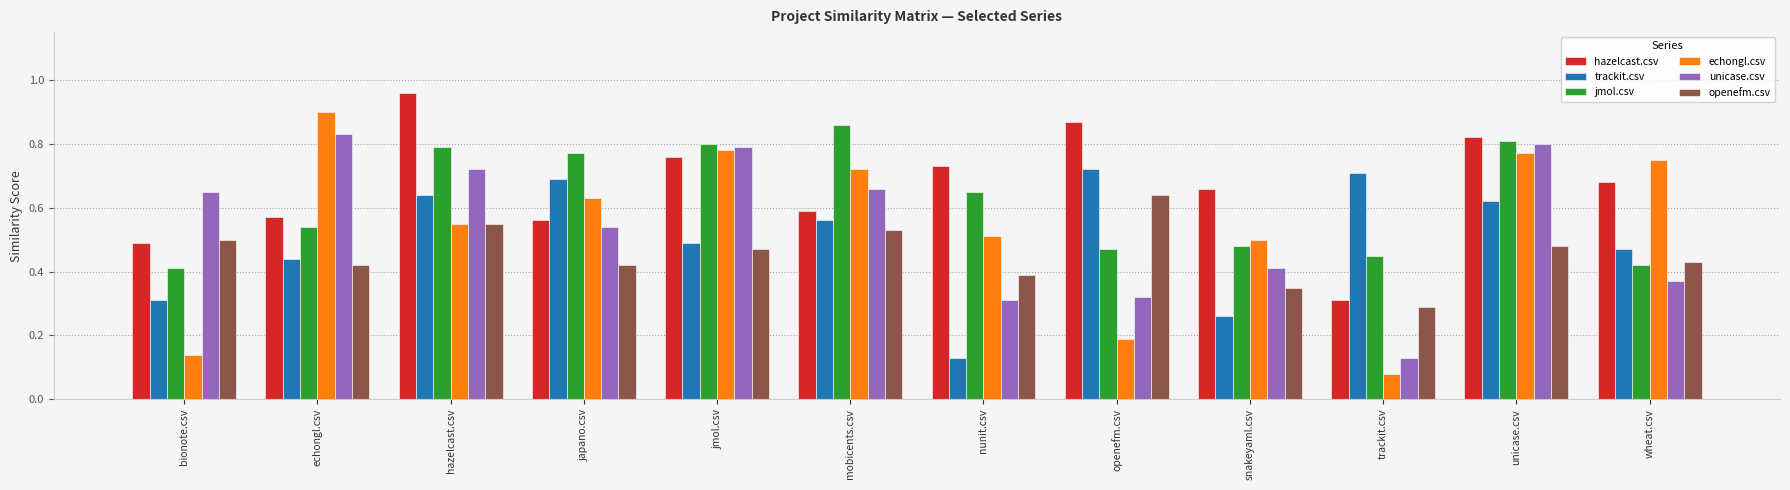

At which label is openefm.csv closest to 0?

trackit.csv